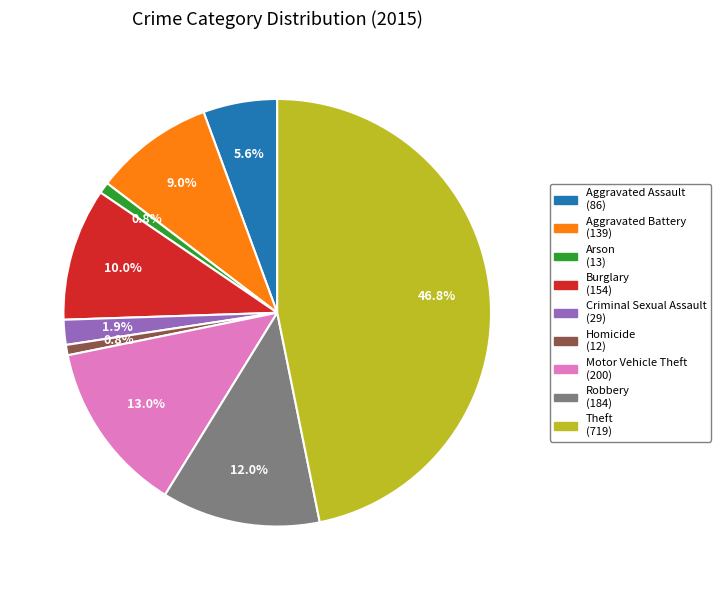

Which category has the biggest portion of the pie?

Theft